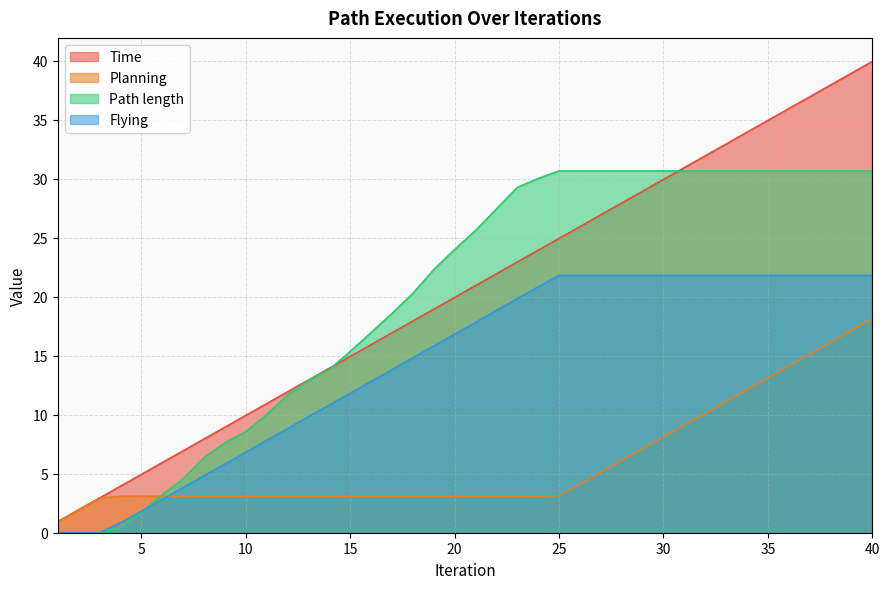

Which category has the lowest value in the Time series?

1